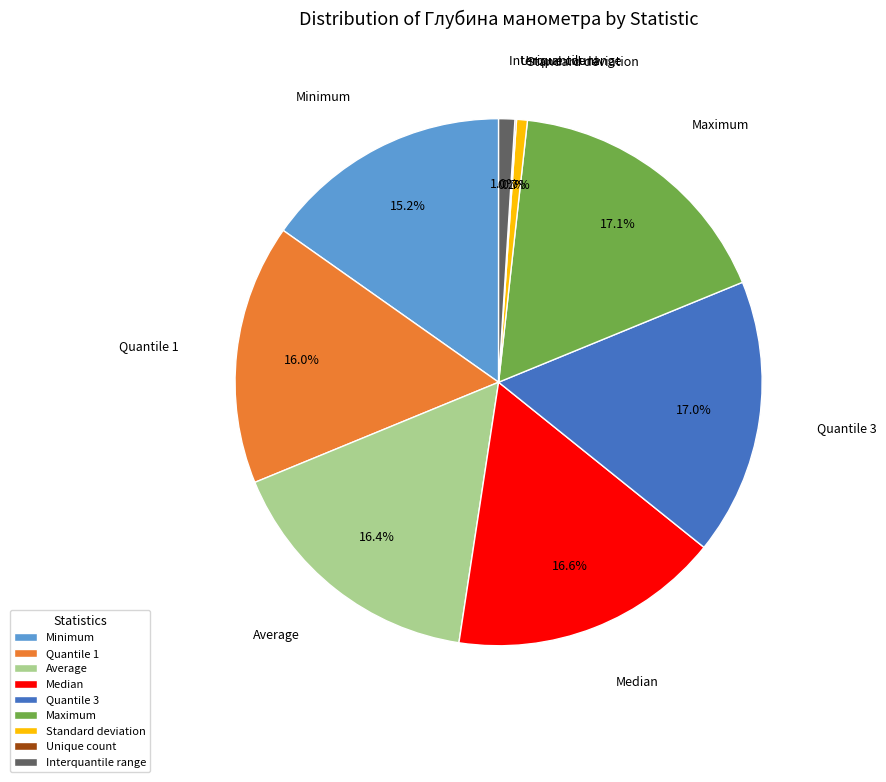

Does Quantile 1 account for over 50% of the chart?

No